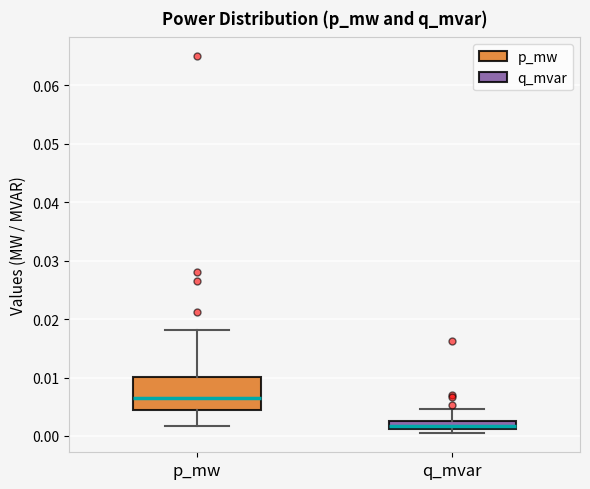

Where does the median line of the box for q_mvar sit on the y-axis? The values are not printed on the chart, so give them approximately, as read against the axis.

0.002